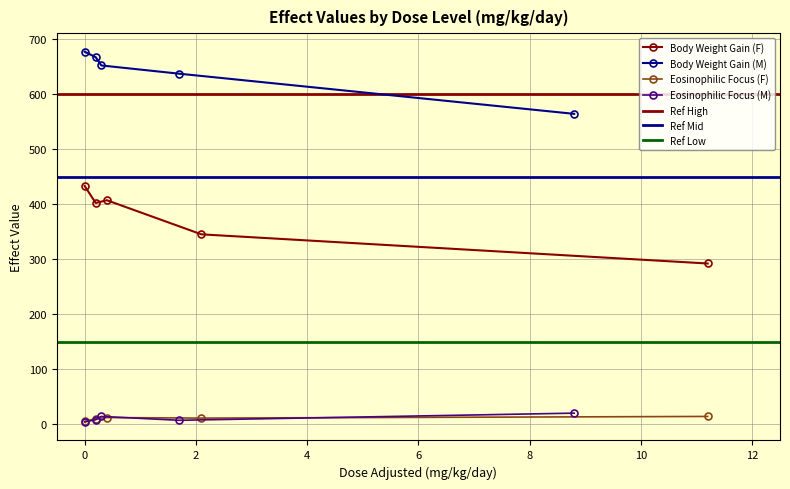

What position from the right is 0.2?

4